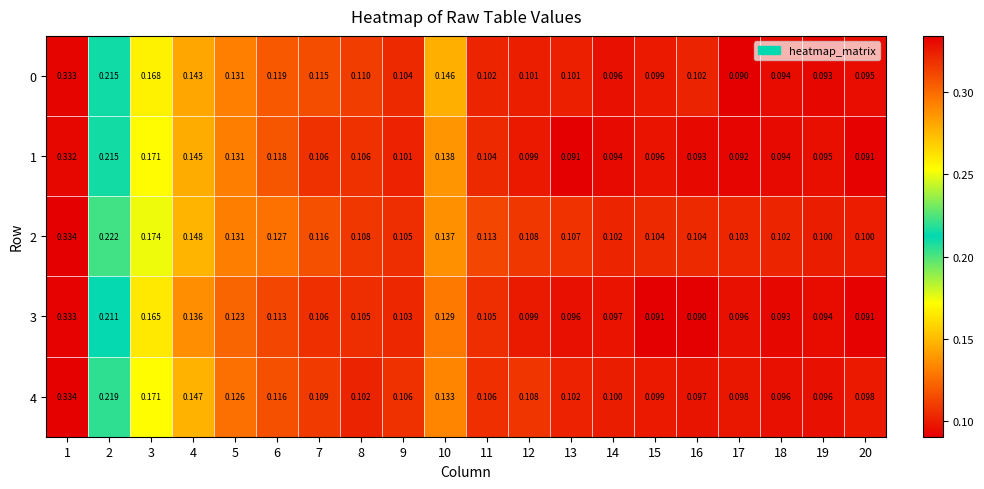

Is the value of 2 at 19 greater than the value of 0 at 19?

Yes